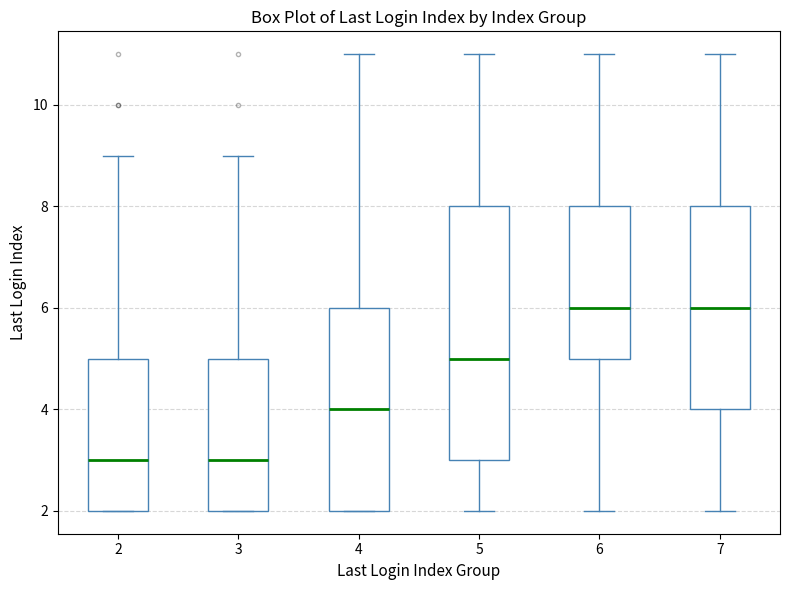

Reading left to right, transcribe this box plot: for each box, give where its median line is, the range the box spans, and where its two whiskers end, as read against the y-axis. The values are not printed on the chart, so give them approximately, as read against the axis.

2: median 3, box 2 to 5, whiskers 2 to 9
3: median 3, box 2 to 5, whiskers 2 to 9
4: median 4, box 2 to 6, whiskers 2 to 11
5: median 5, box 3 to 8, whiskers 2 to 11
6: median 6, box 5 to 8, whiskers 2 to 11
7: median 6, box 4 to 8, whiskers 2 to 11